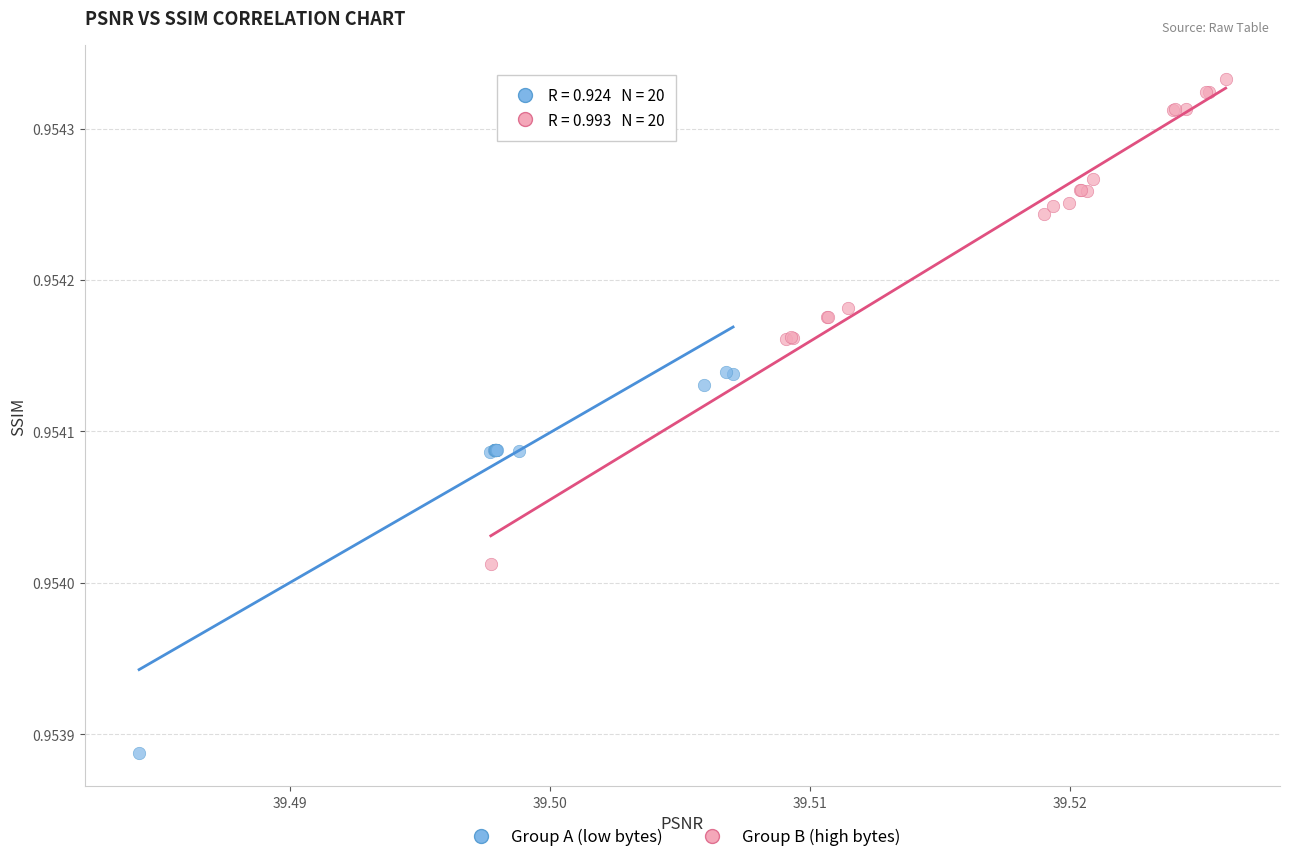

Which series has the widest spread of Y values?

Group B (high bytes)